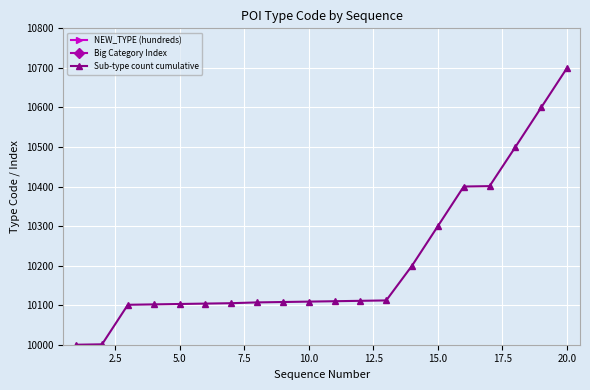

What is the difference between the maximum and minimum values in the NEW_TYPE (hundreds) series?

7